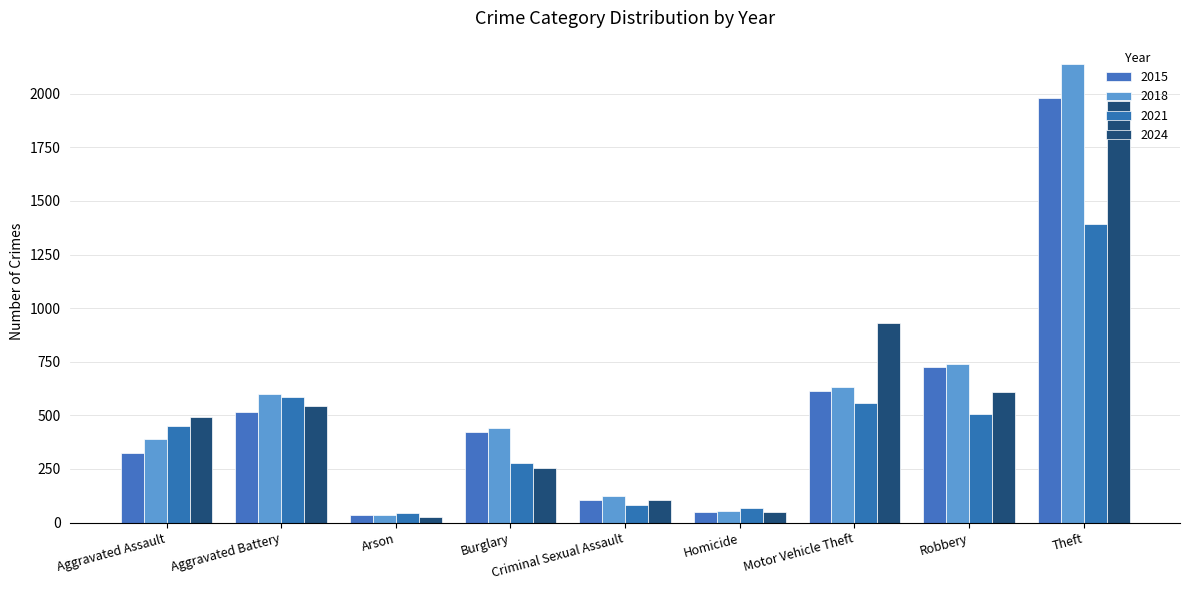

What is the approximate value of 2024 at Criminal Sexual Assault?

106